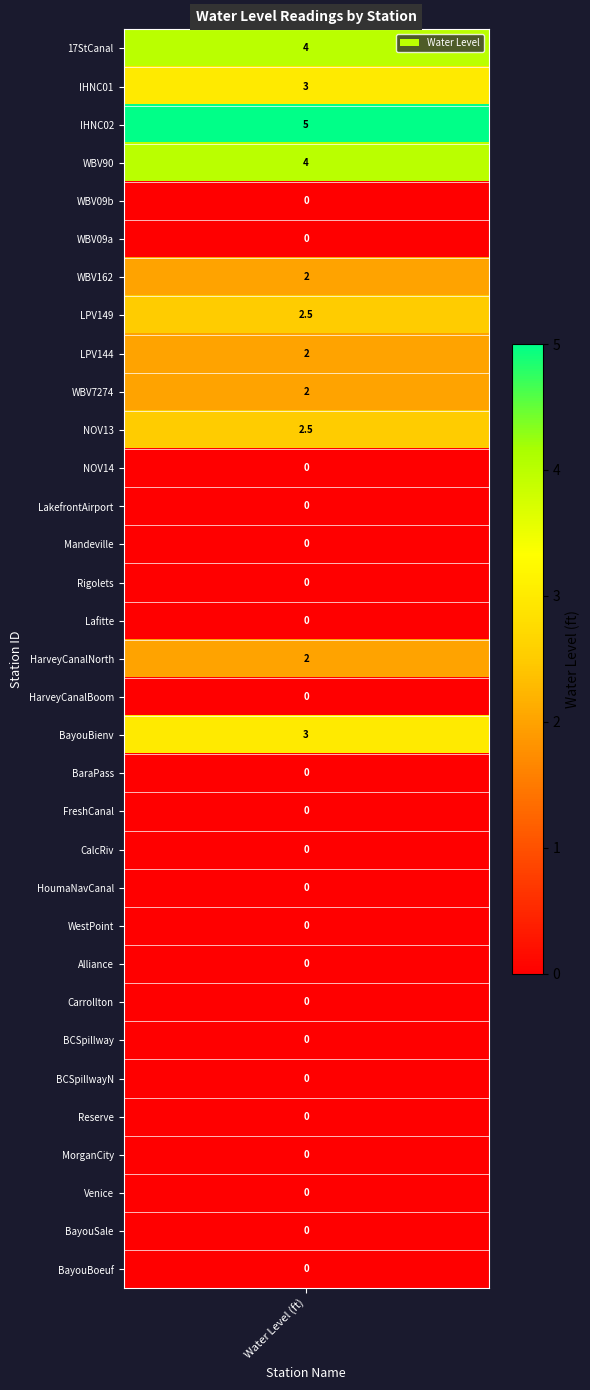

What value does the data have at 3?

4.0